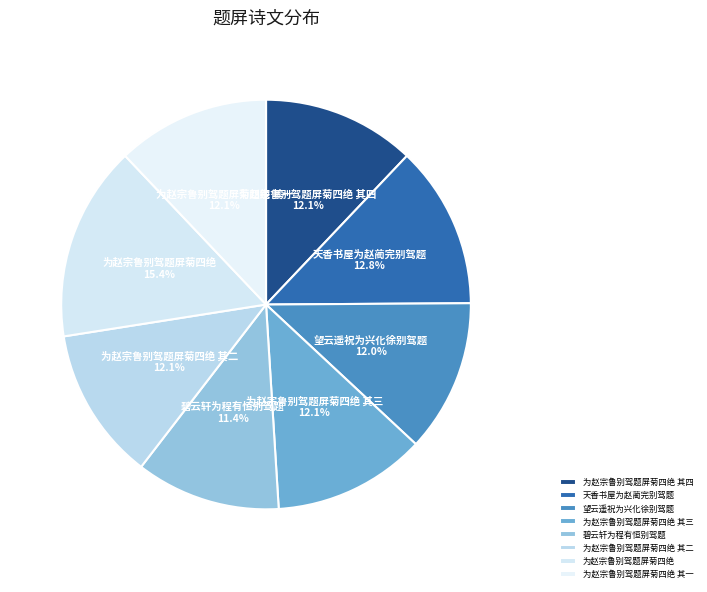

Between 为赵宗鲁别驾题屏菊四绝 and 望云遥祝为兴化徐别驾题, which is larger?

为赵宗鲁别驾题屏菊四绝